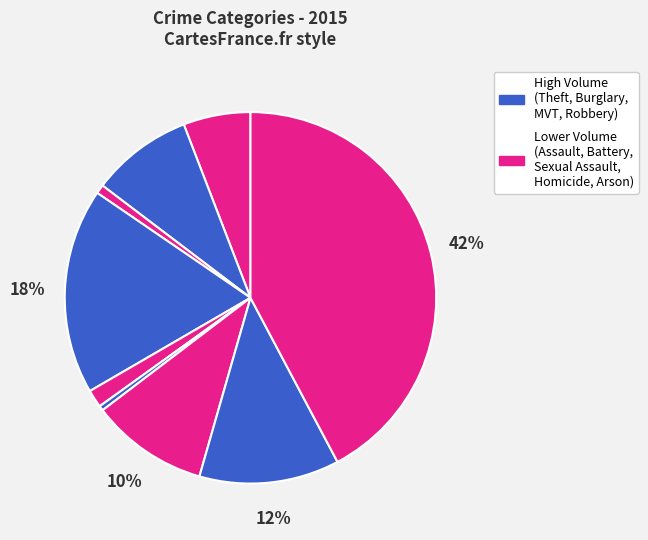

How many slices are in this pie chart?

9